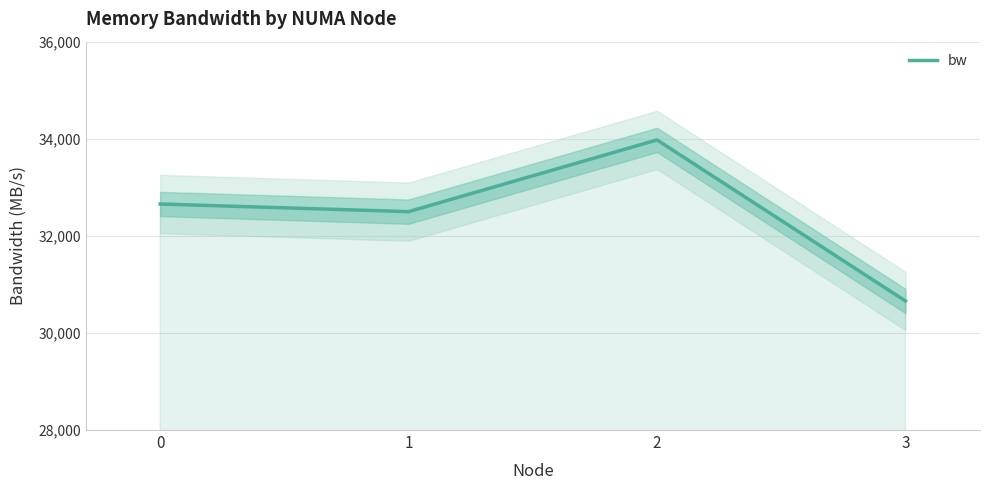

Where is the first local maximum?

2